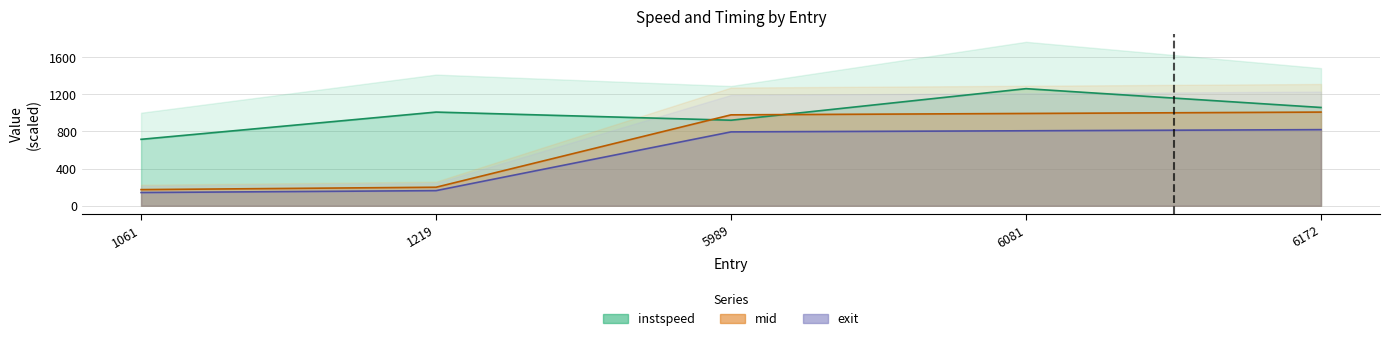

Between 1061 and 6081, which is larger?

6081